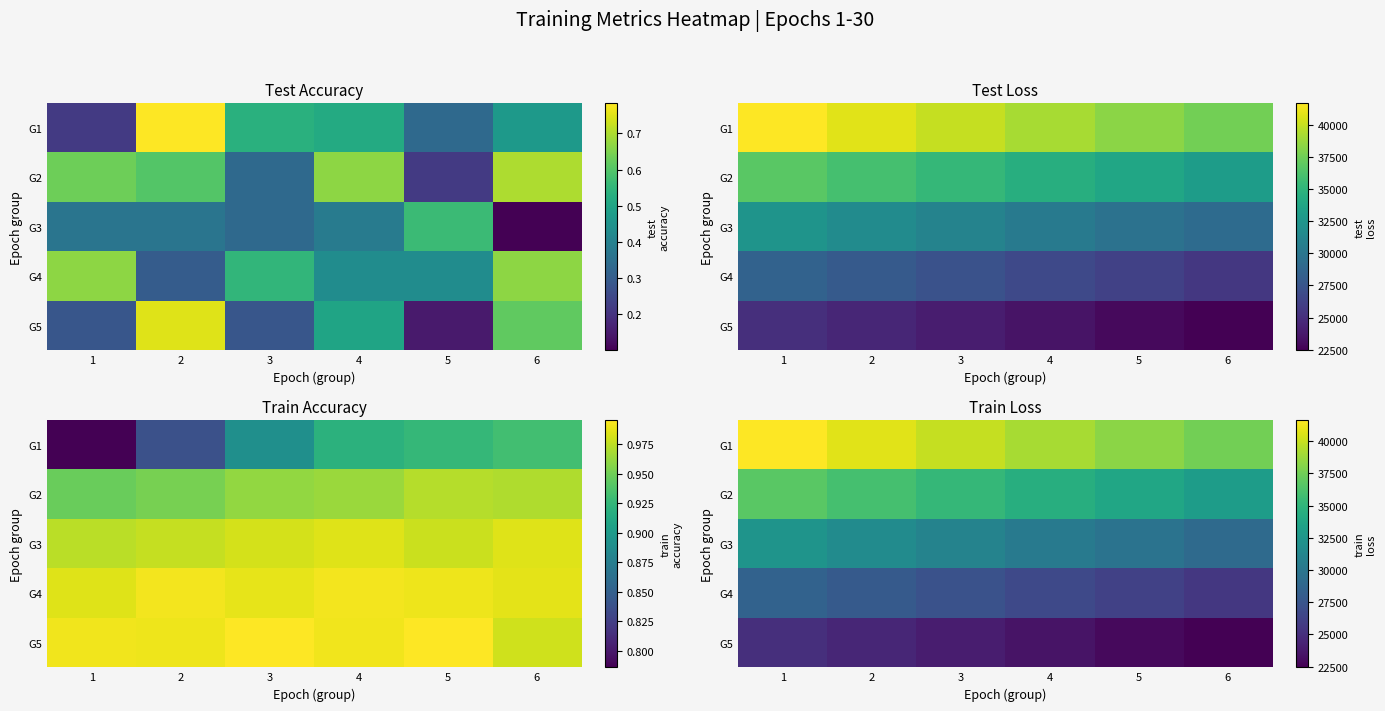

The value of G1 at 6 is 37516.0. True or false?

True